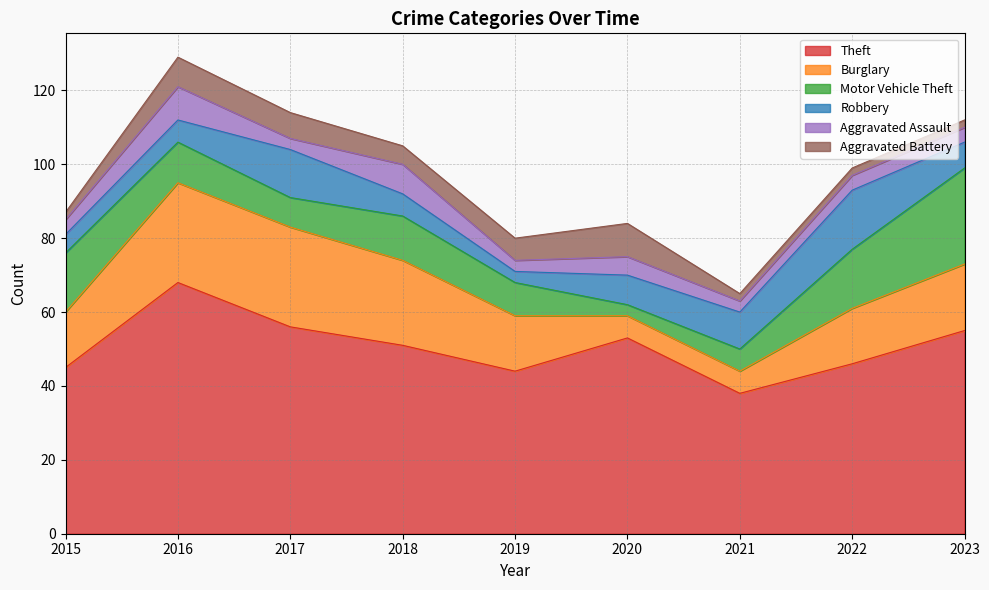

Count the number of data series in this chart.

6